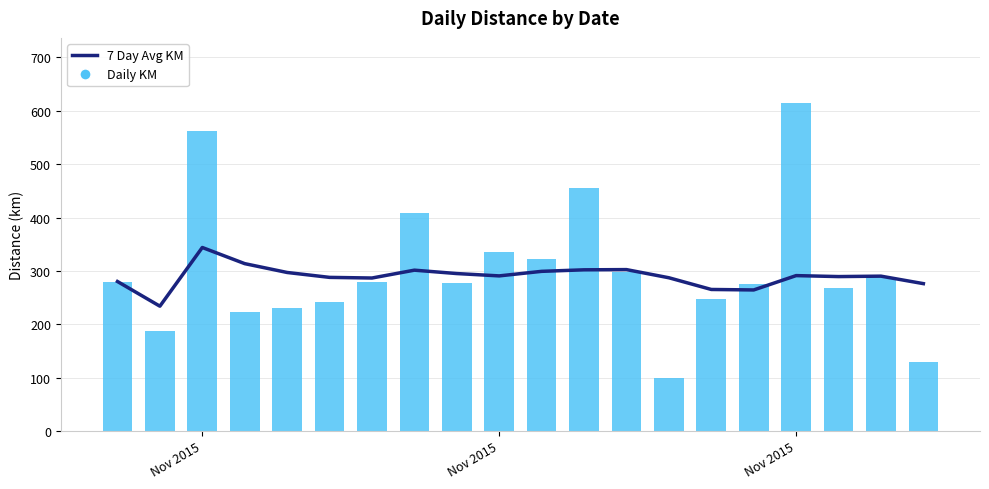

At which category is the sum across all series the highest?

Nov 2015